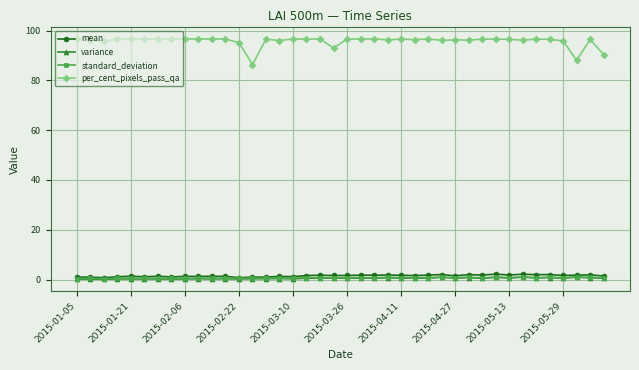

Which series has the largest range (max minus min)?

per_cent_pixels_pass_qa